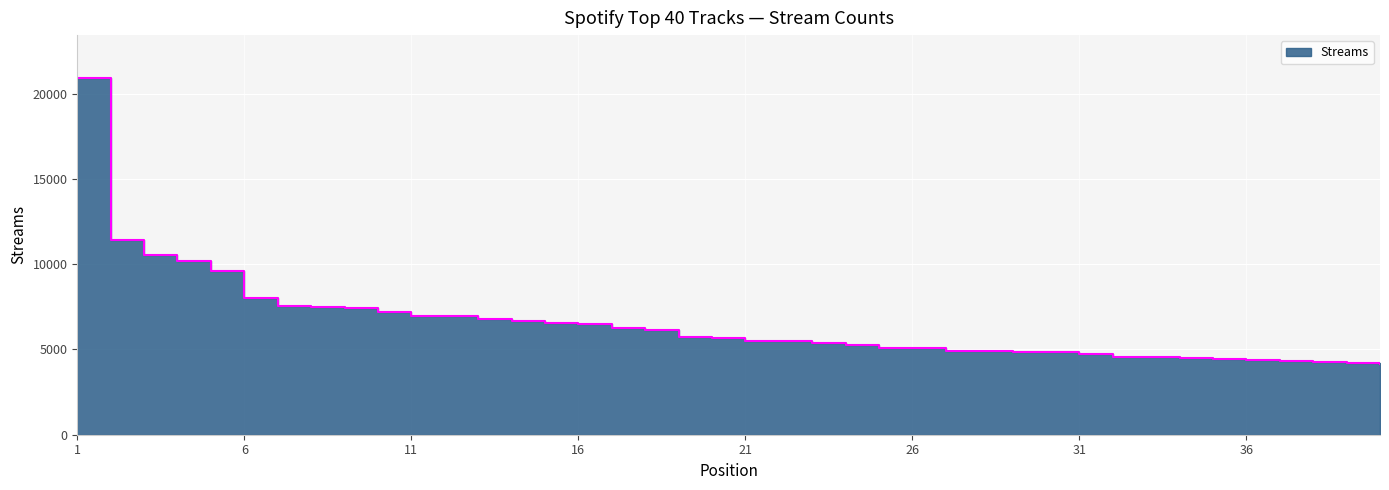

Approximately how many times larger is the value at 20 compared to 6?

0.7